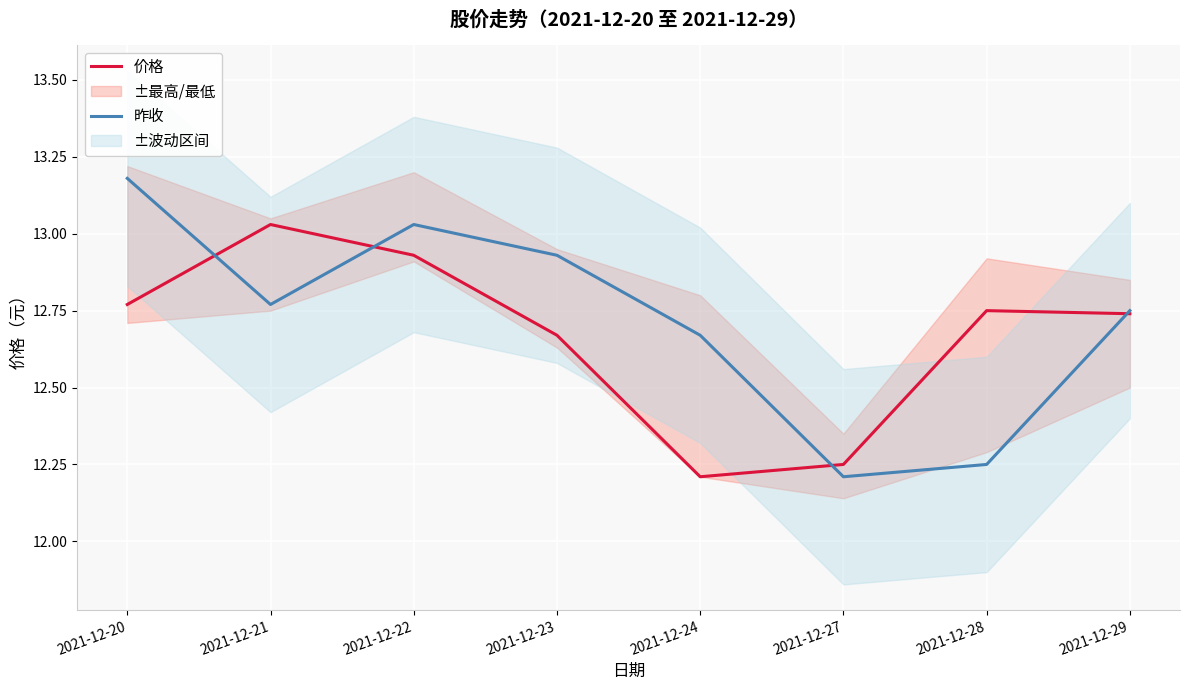

What is the total value across all series at 2021-12-22?

26.0